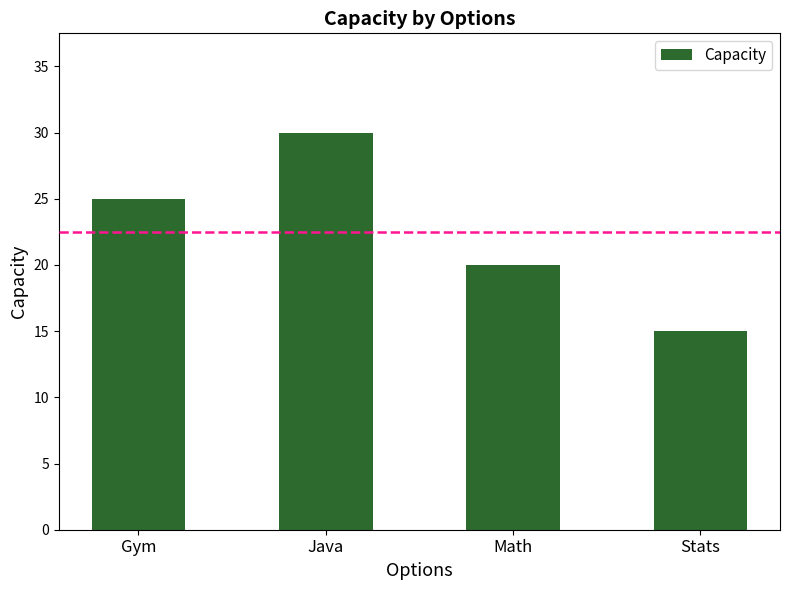

Where is the data nearest to the value 22?

Math